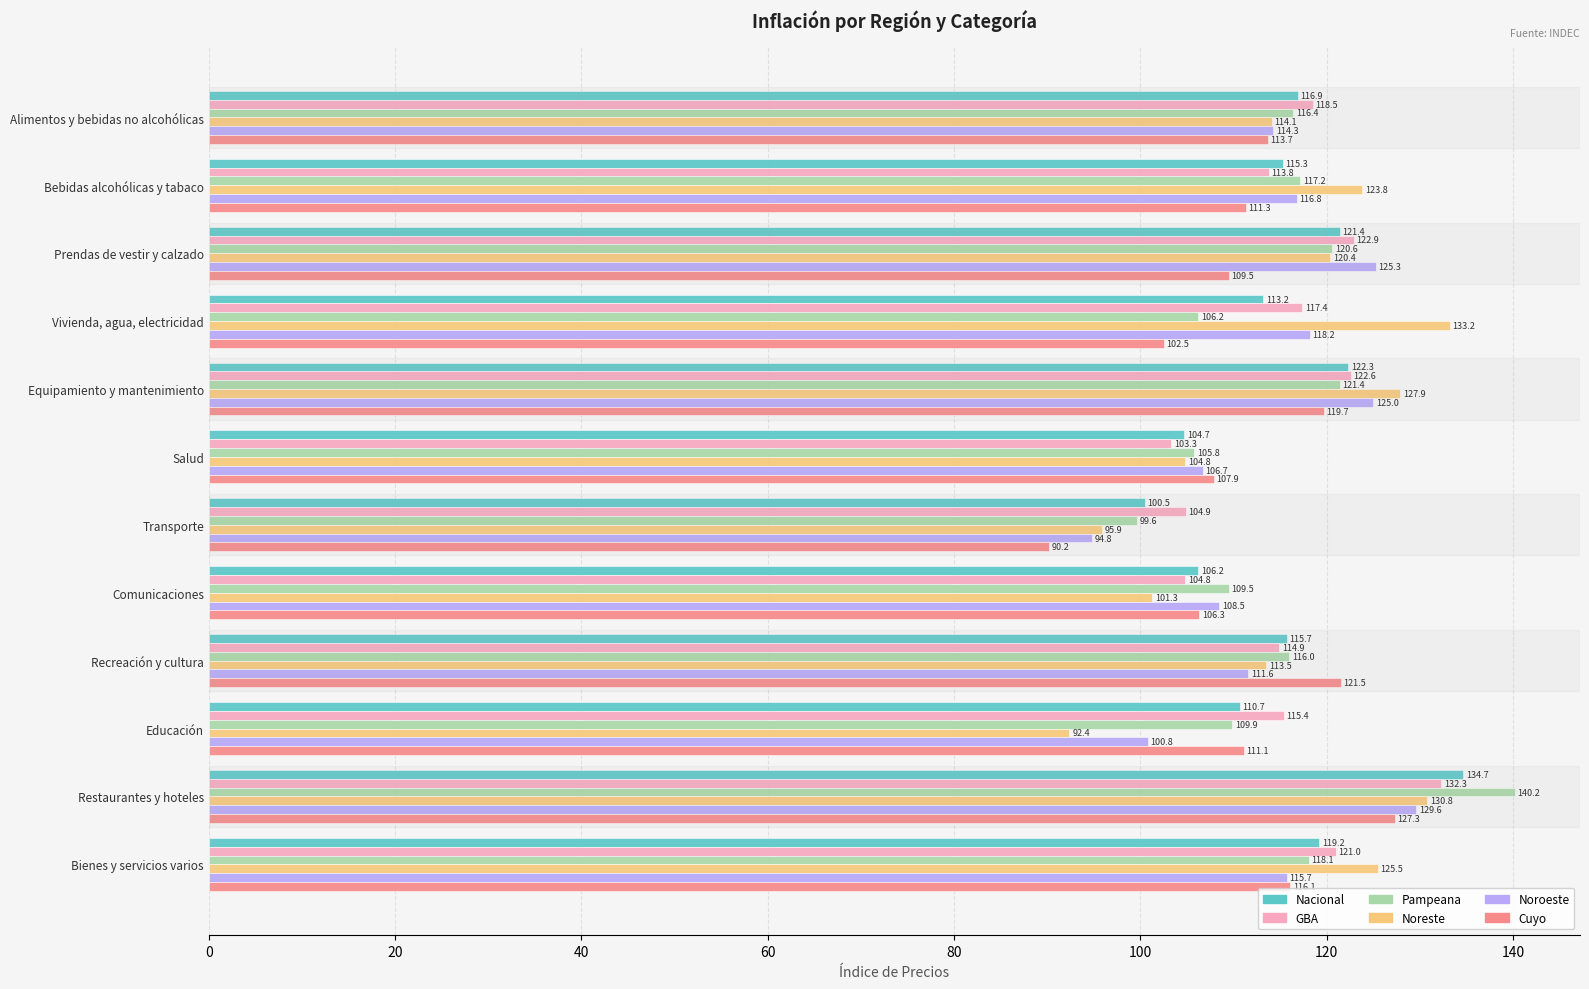

Rank the categories by GBA value from lowest to highest.

Salud, Comunicaciones, Transporte, Bebidas alcohólicas y tabaco, Recreación y cultura, Educación, Vivienda, agua, electricidad, Alimentos y bebidas no alcohólicas, Bienes y servicios varios, Equipamiento y mantenimiento, Prendas de vestir y calzado, Restaurantes y hoteles